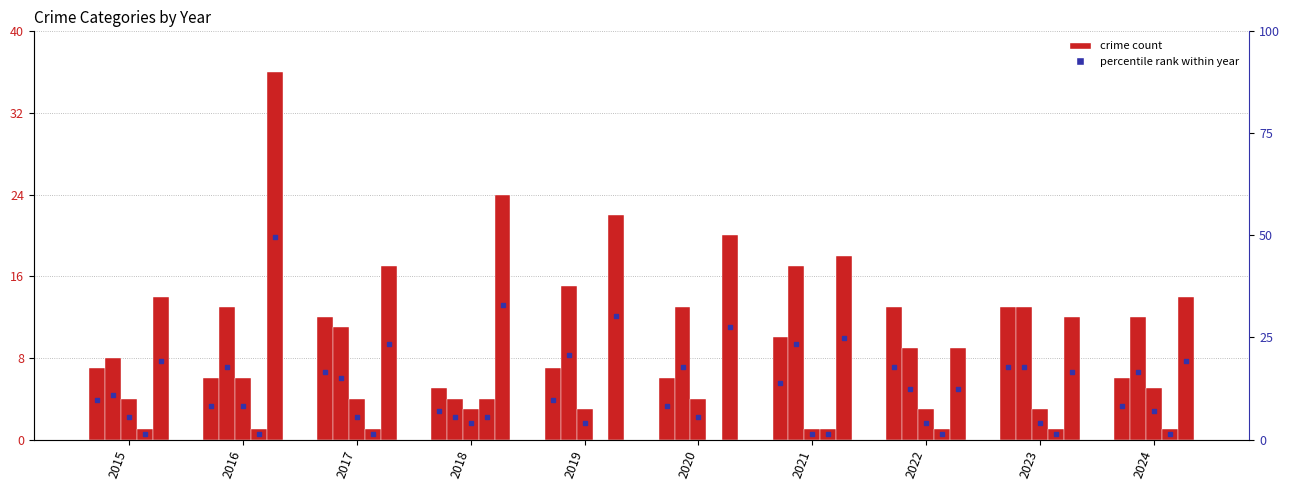

At which label does Criminal Sexual Assault first exceed 4?

2016